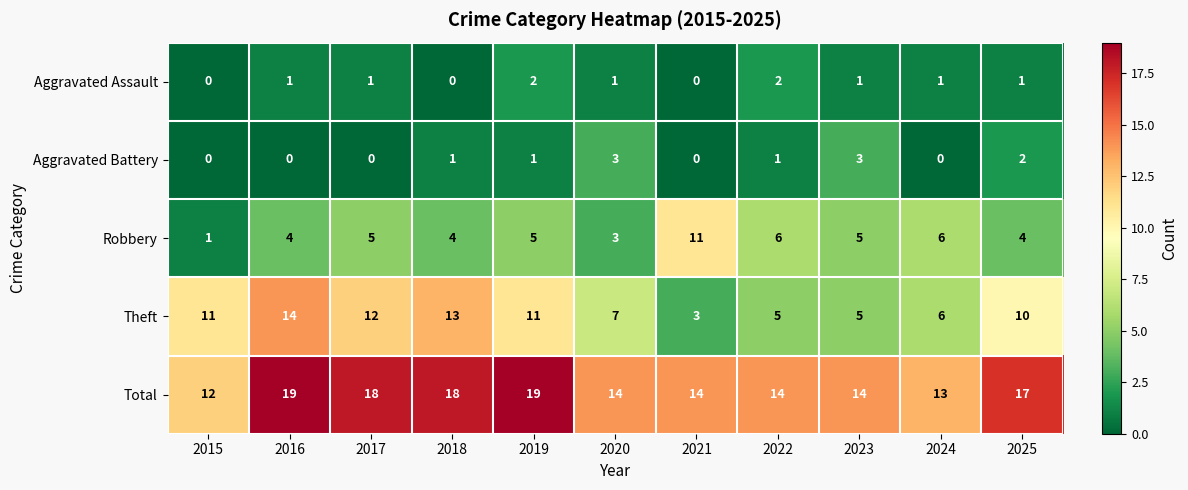

What is the greatest value displayed?

19